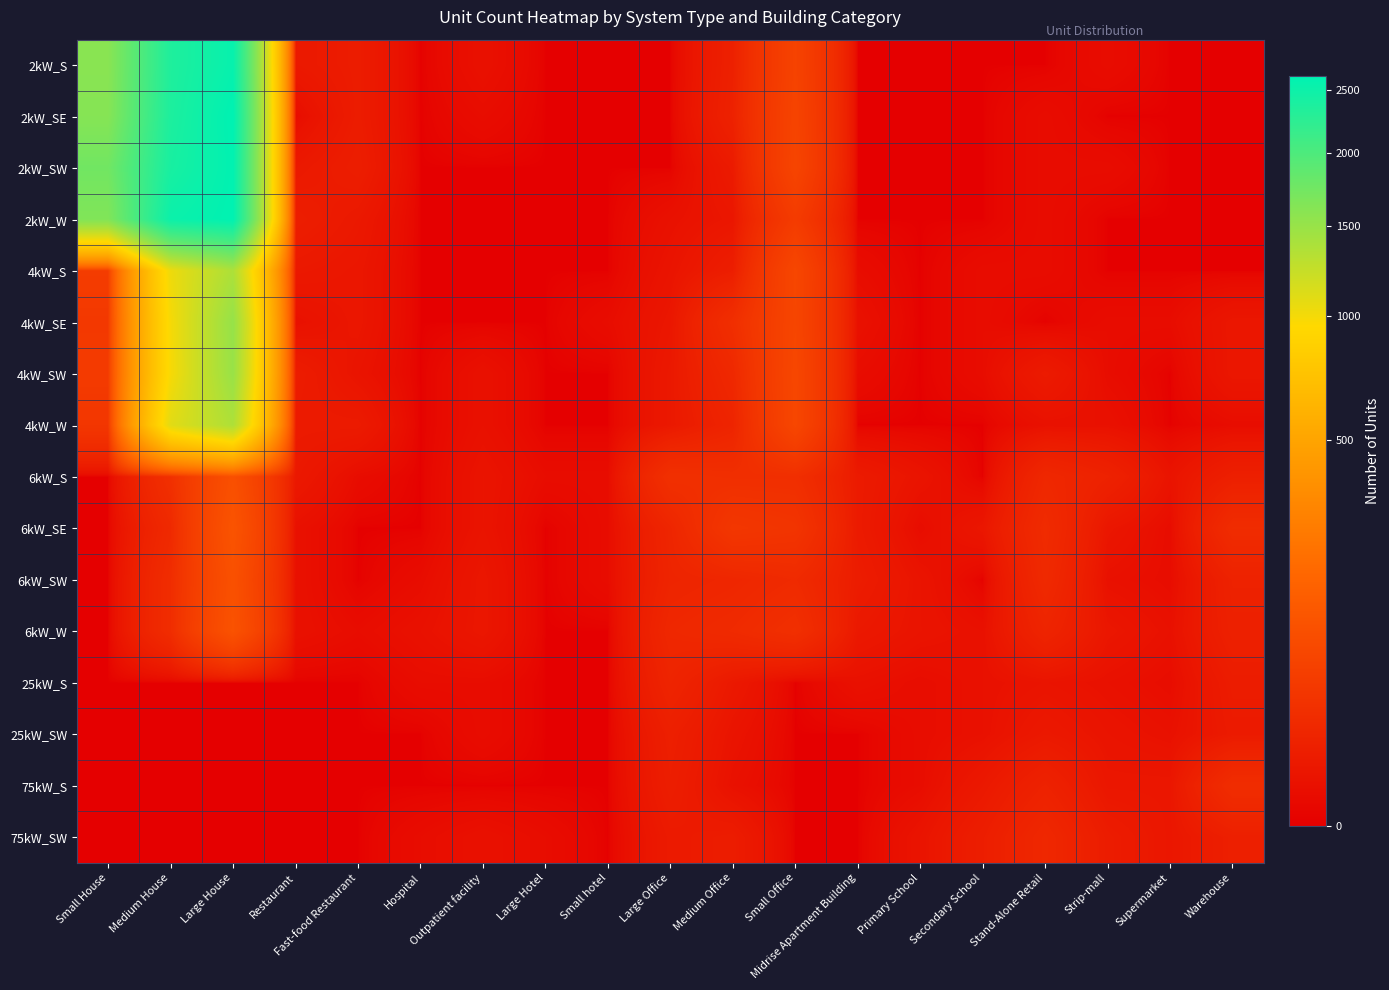

Rank the series by their maximum value, from highest to lowest.

2kW_SE, 2kW_W, 2kW_SW, 2kW_S, 4kW_SE, 4kW_SW, 4kW_S, 4kW_W, 6kW_SE, 6kW_W, 6kW_SW, 6kW_S, 75kW_S, 75kW_SW, 25kW_S, 25kW_SW